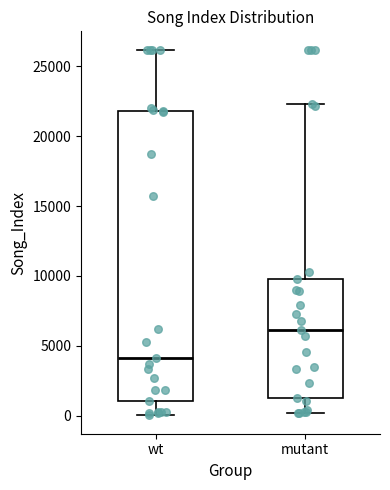

Which box has the highest median line?

mutant